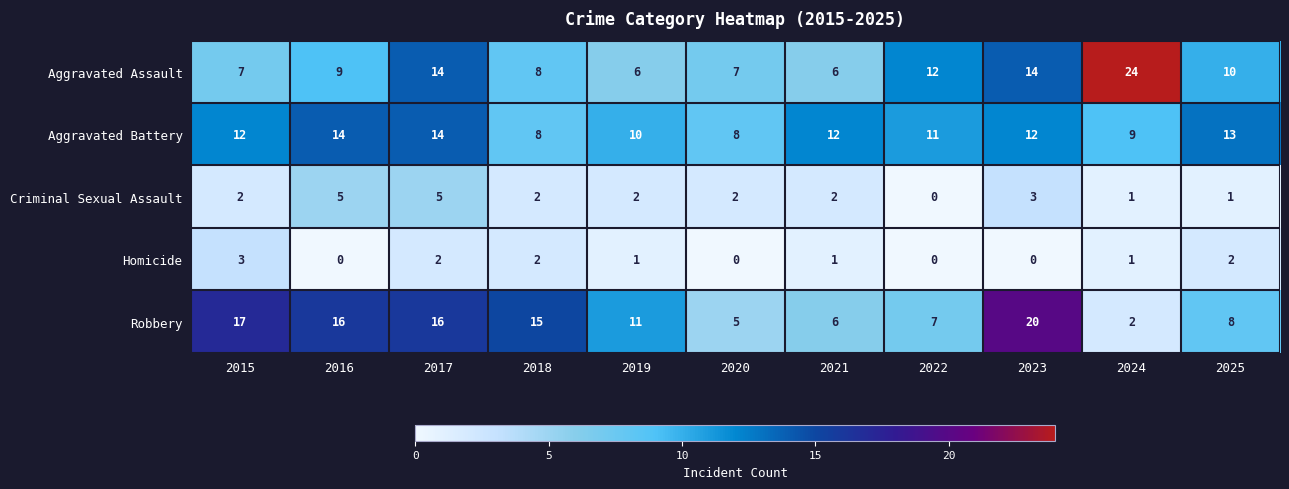

The Criminal Sexual Assault series shows -3 at 2022. True or false?

False